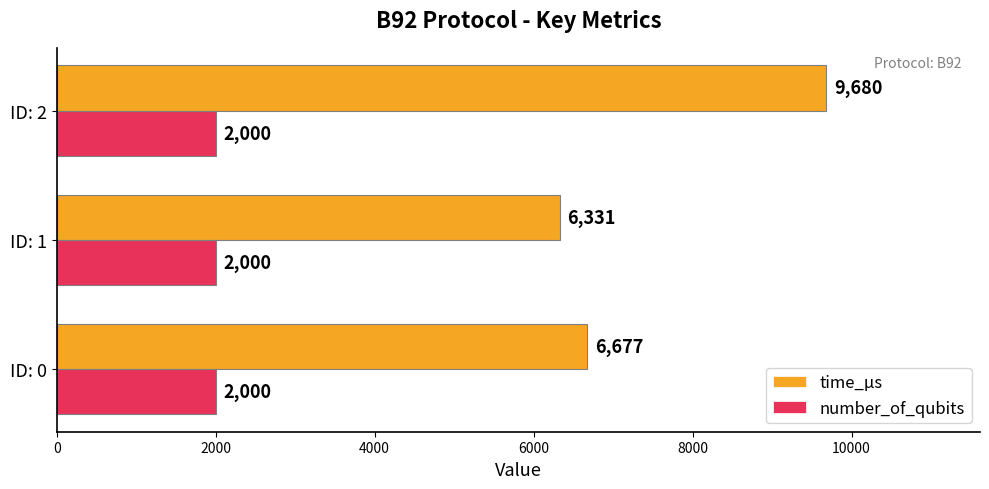

What are all the series names shown in the legend?

time_μs, number_of_qubits